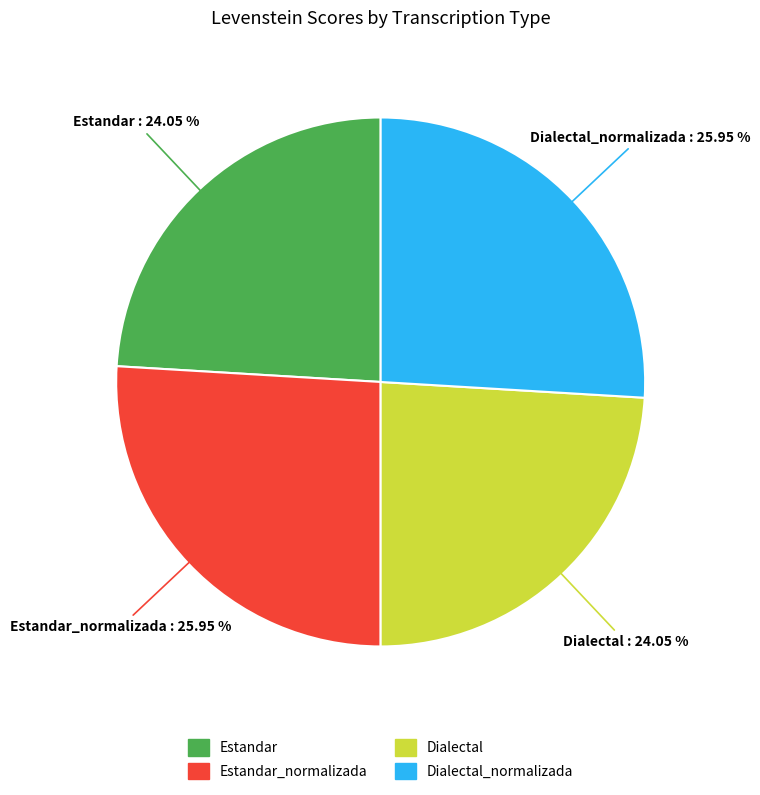

Count the number of slices in the pie.

4